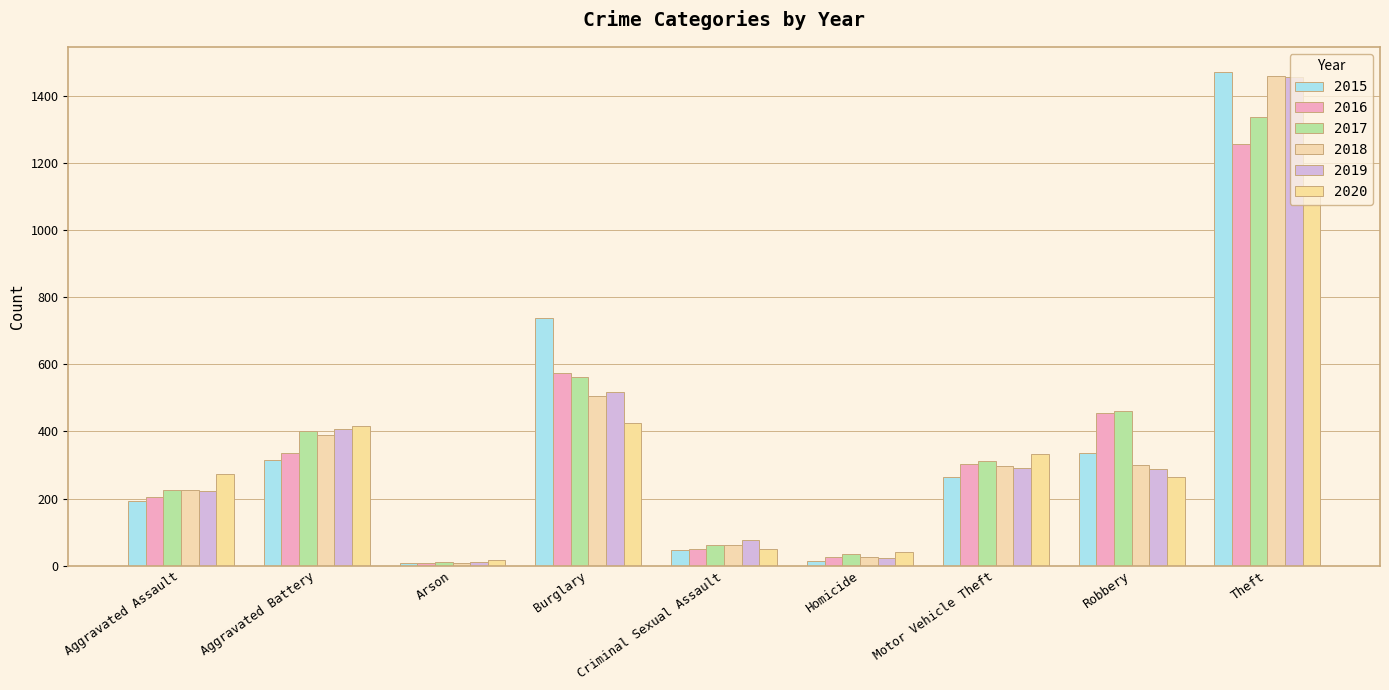

Is it true that 2016 equals 500 at Motor Vehicle Theft?

False